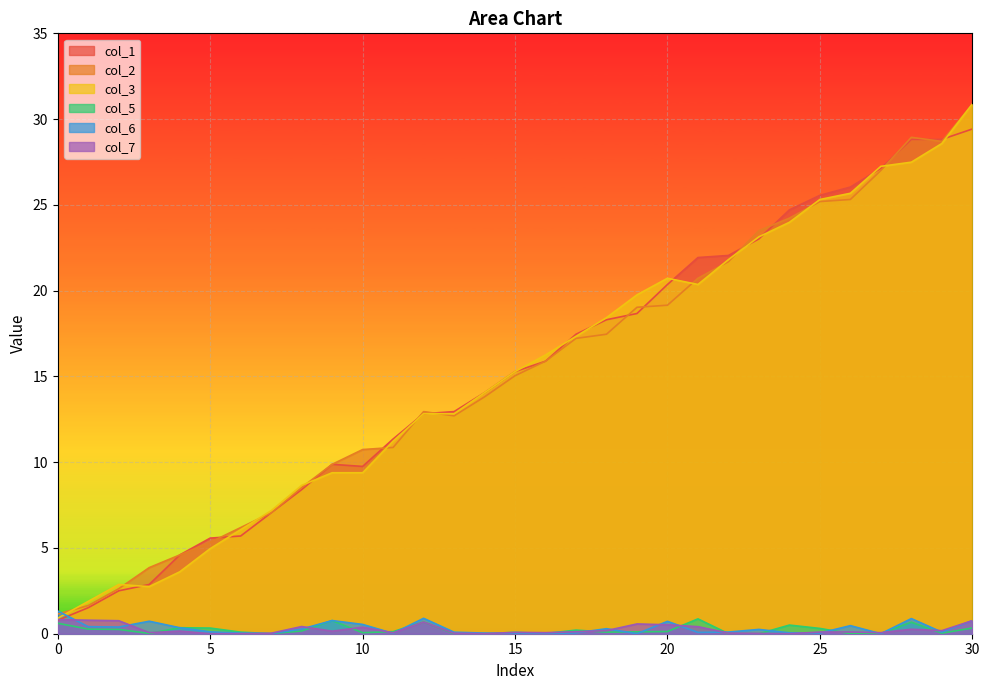

Which series has the largest total across all categories?

col_1